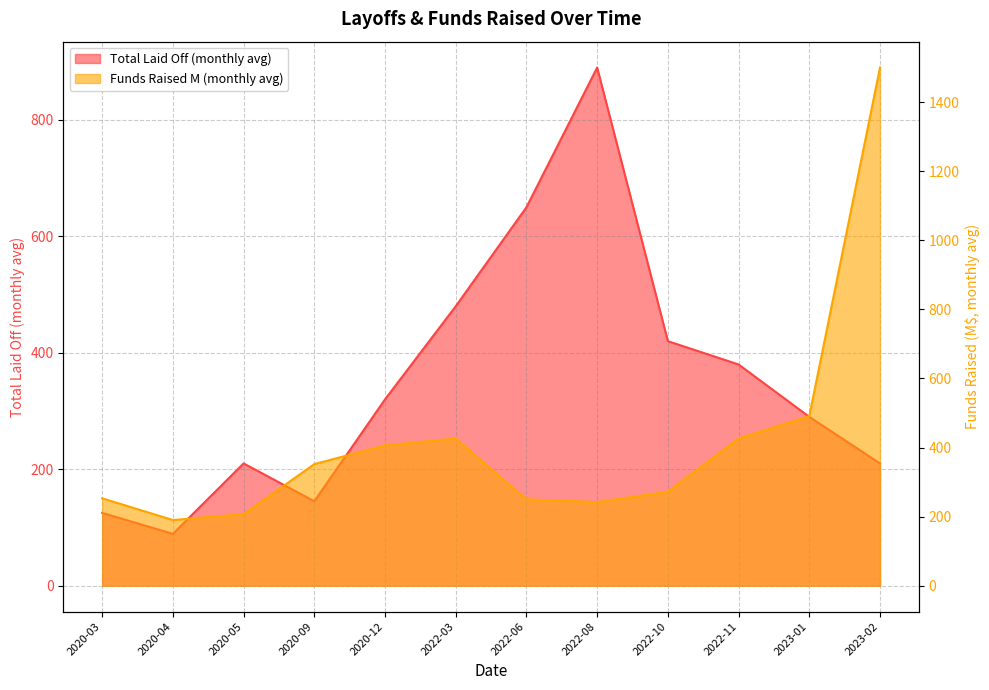

At which label is Funds Raised M (monthly avg) closest to 845?

2023-01